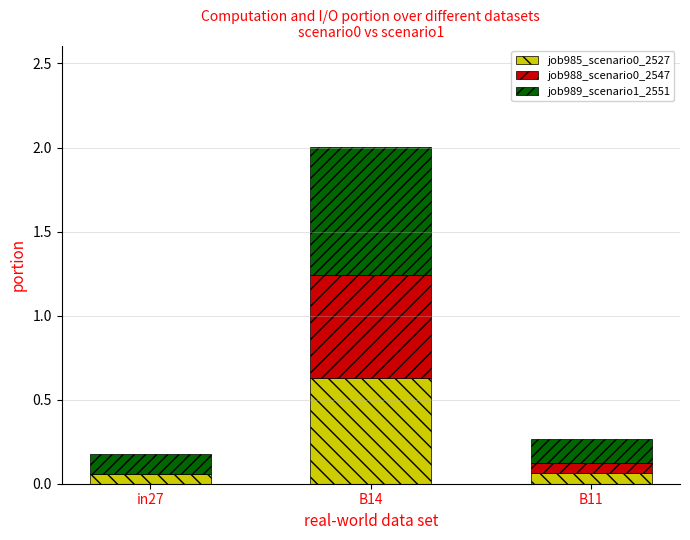

Which category has the highest value in the job985_scenario0_2527 series?

B14